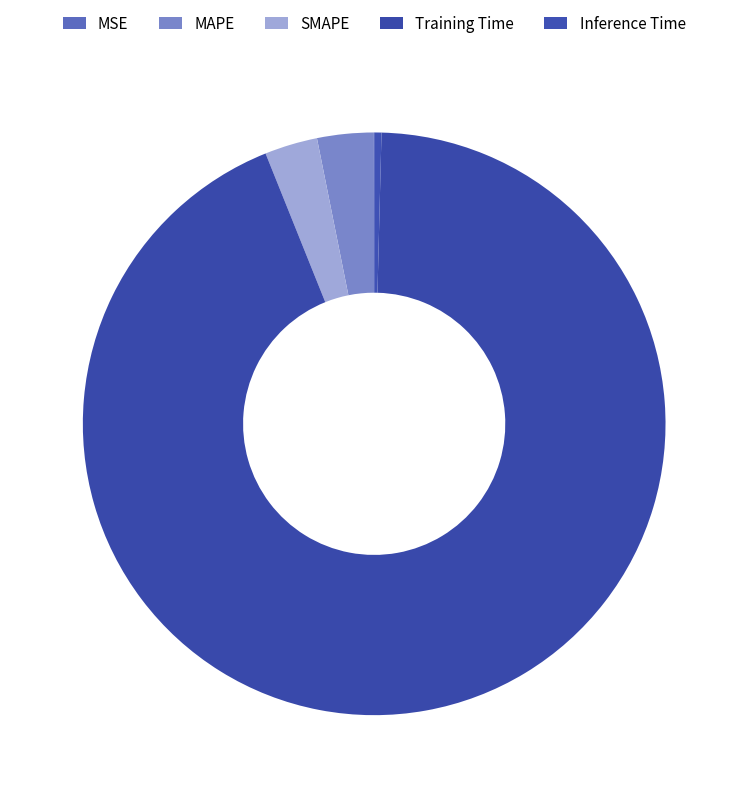

Does any single category account for the majority?

Yes